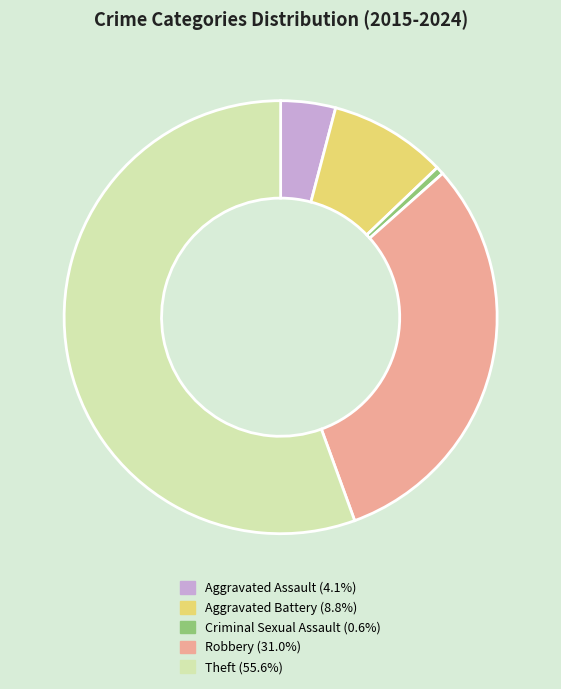

How many slices are in this pie chart?

5